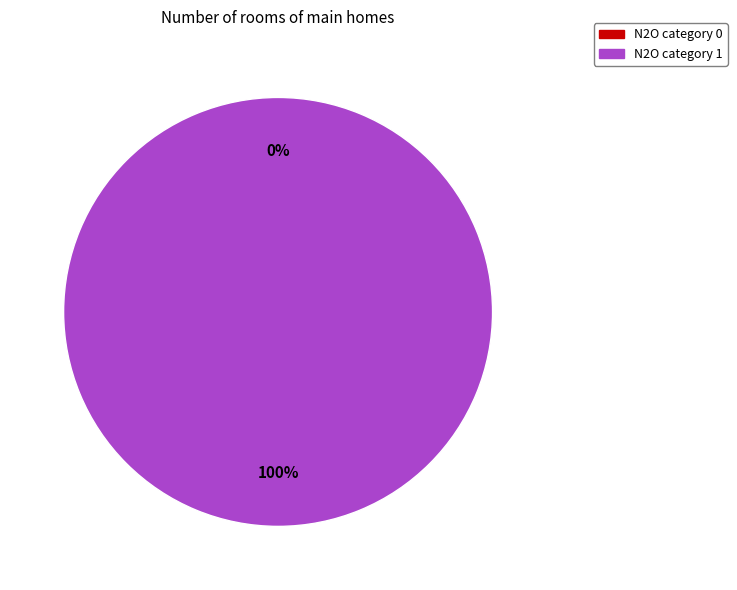

Which slice represents more than half of the pie?

1